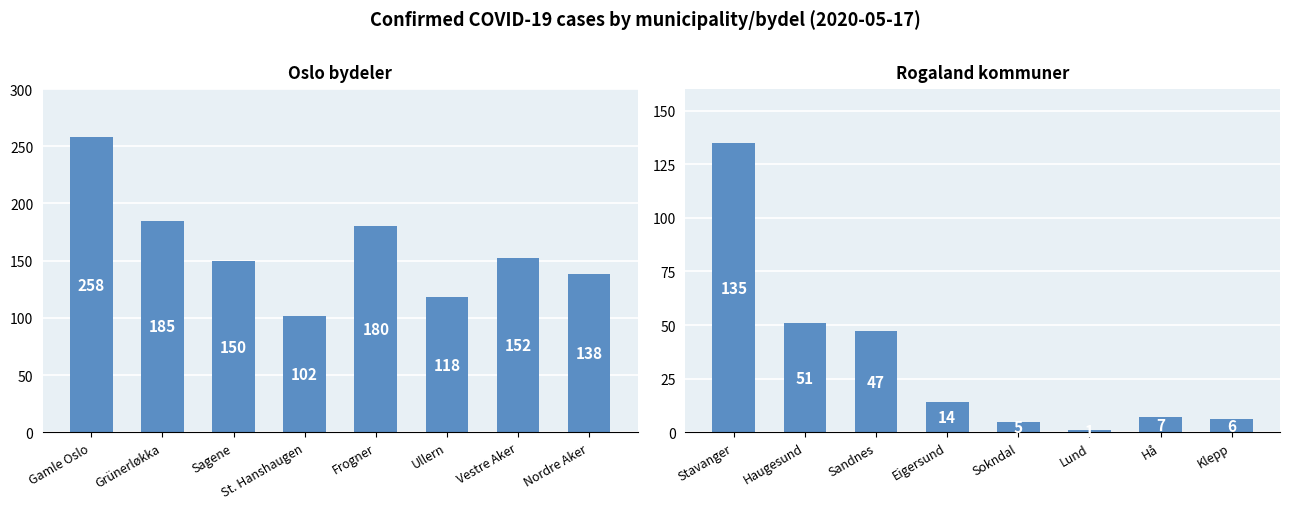

The Oslo bydeler – COVID cases 2020-05-17 series shows 310 at Frogner. True or false?

False